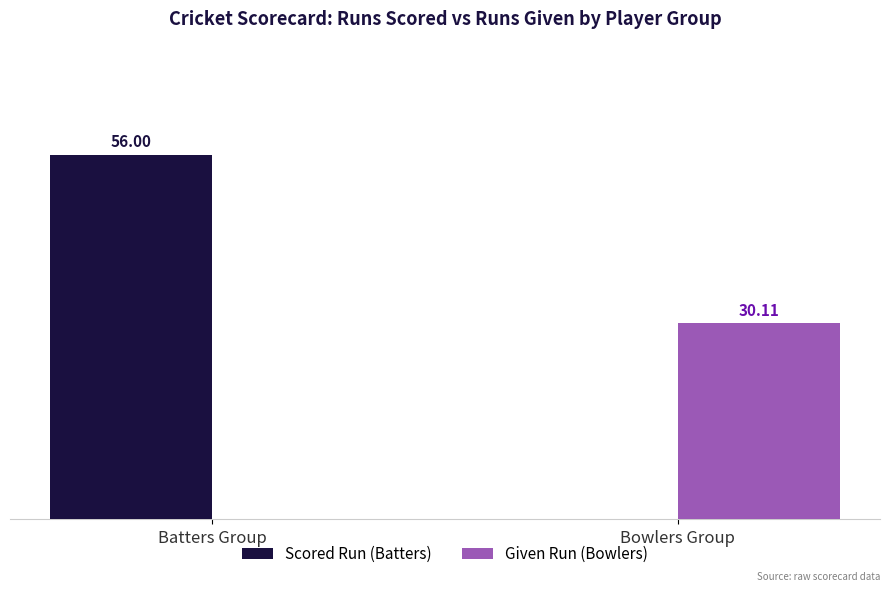

Which series has the largest range (max minus min)?

Scored Run (Batters)